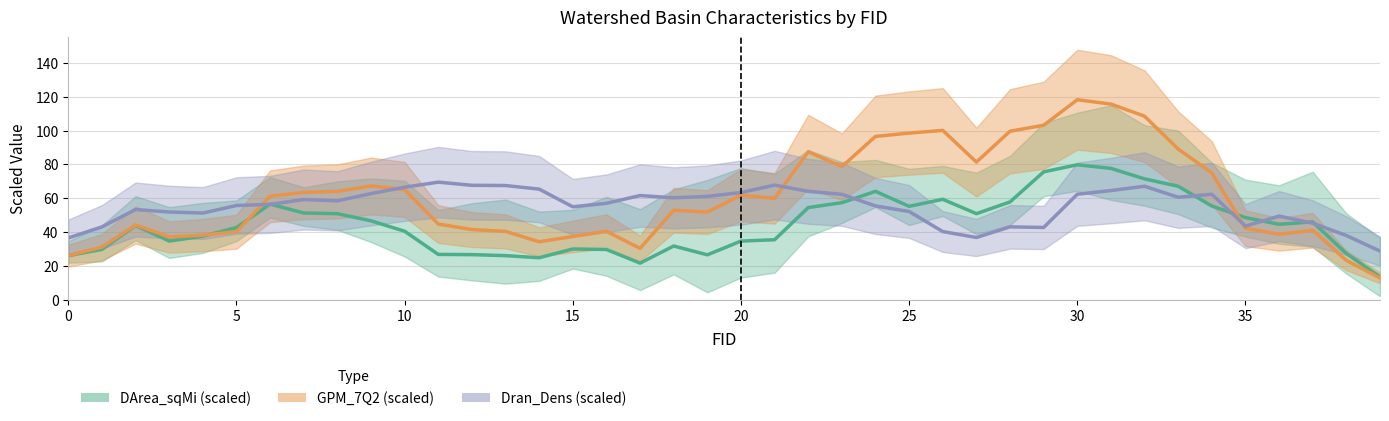

What are all the series names shown in the legend?

DArea_sqMi (scaled), GPM_7Q2 (scaled), Dran_Dens (scaled)